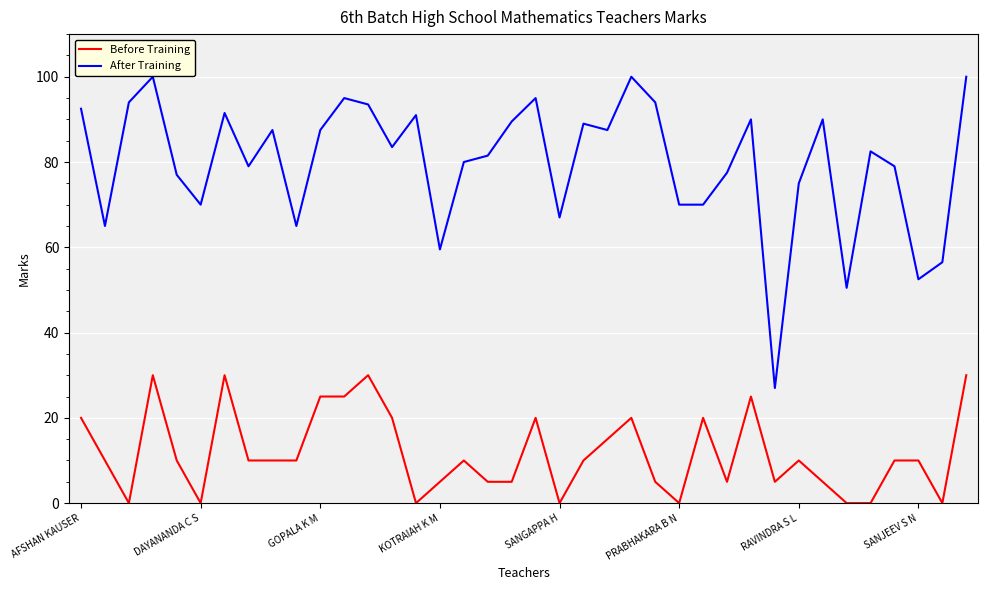

True or false: Before Training and After Training cross at least once.

False